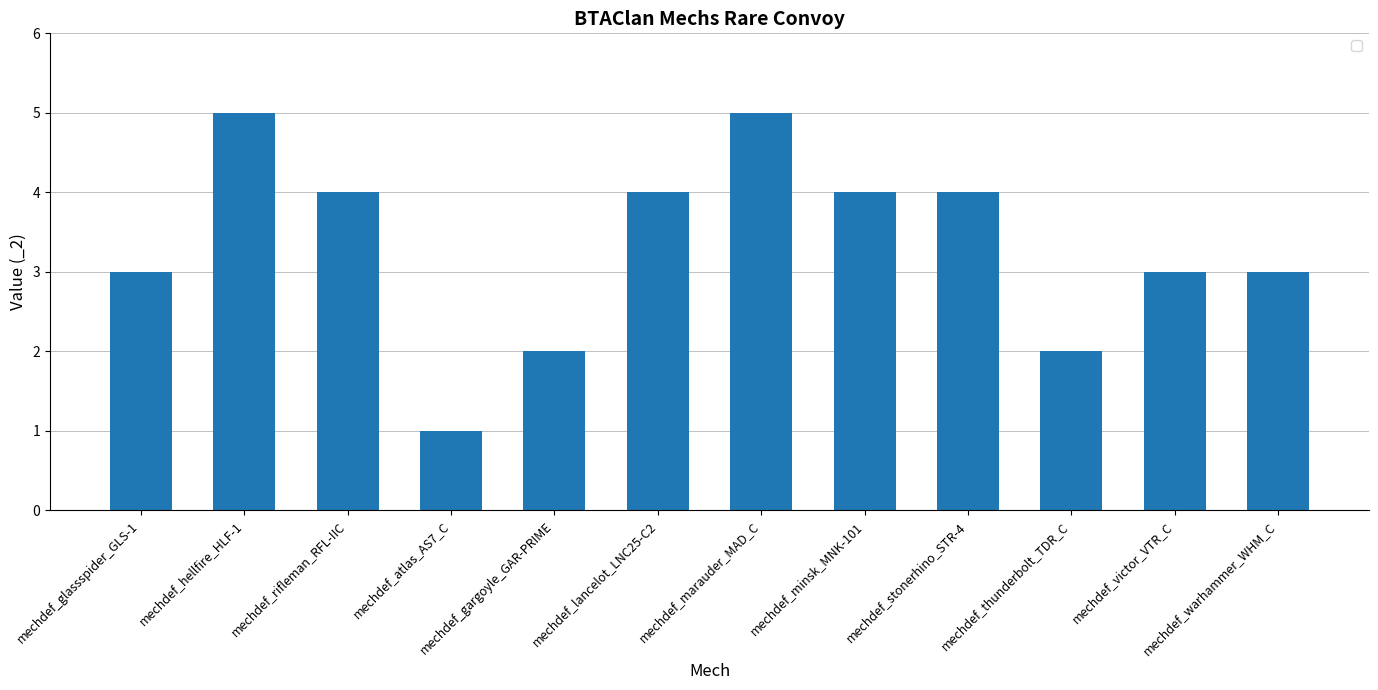

What is the difference between the second highest and second lowest values?

3